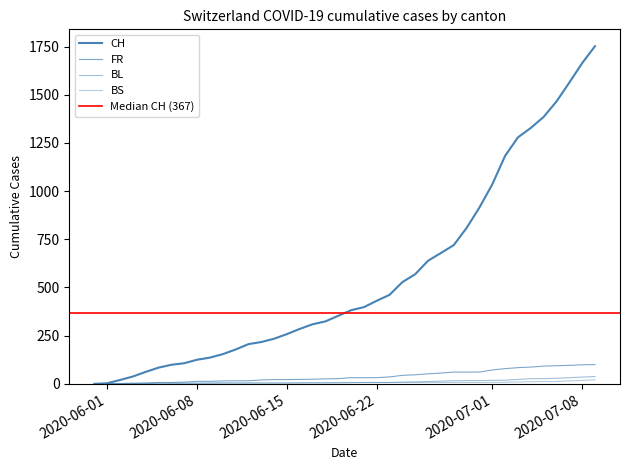

What is the label of the 34th point from the right?

2020-06-06